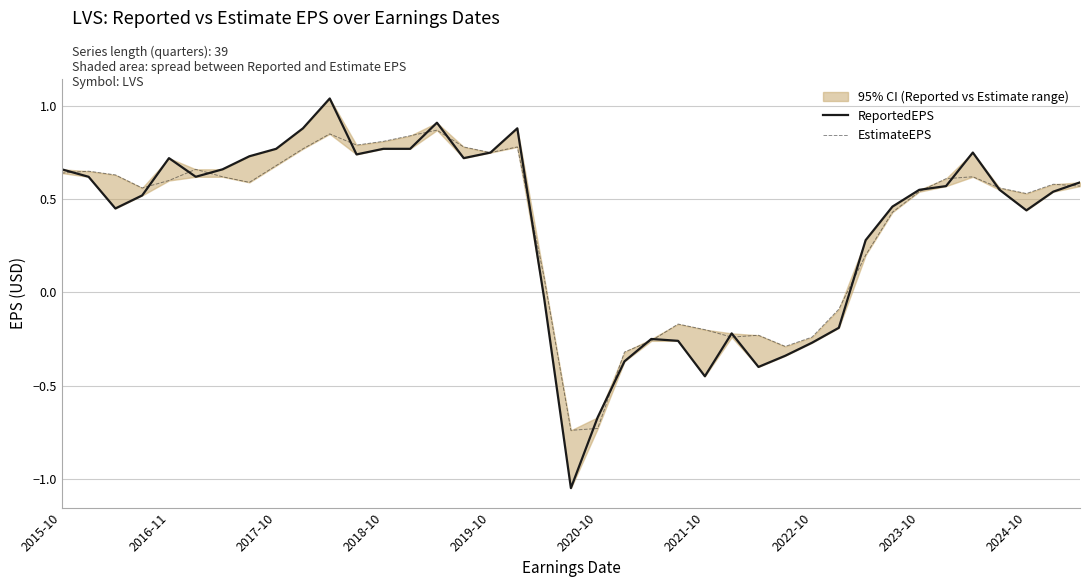

Which series has the largest total across all categories?

EstimateEPS